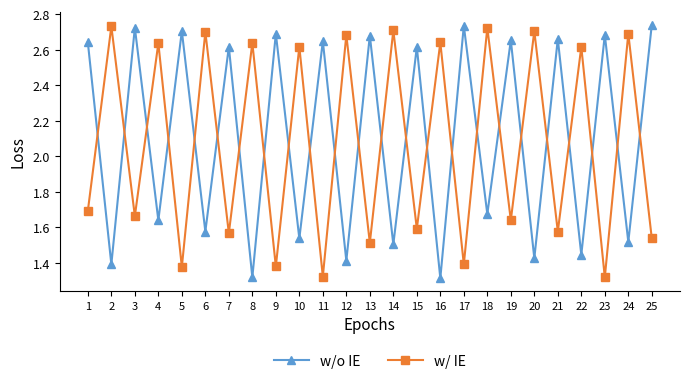

Where is w/o IE nearest to the value 2?

18